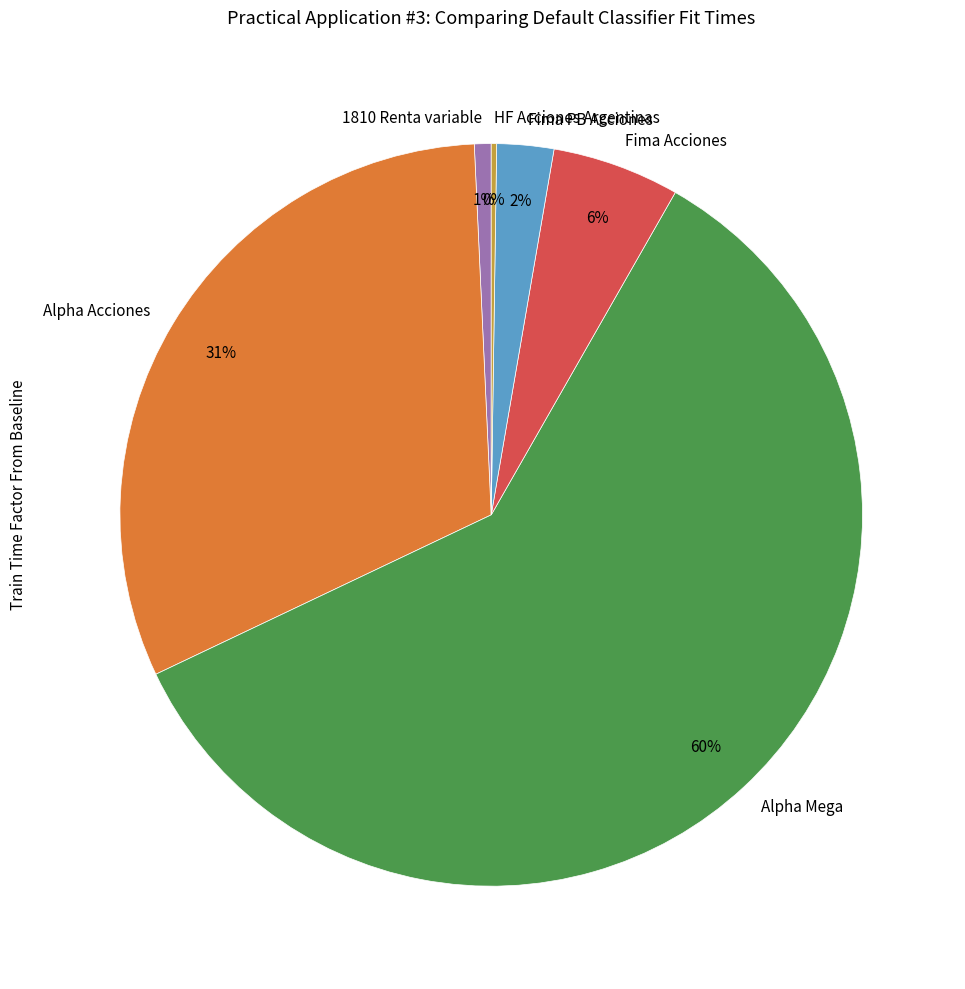

Does Alpha Mega represent more than half of the total?

Yes